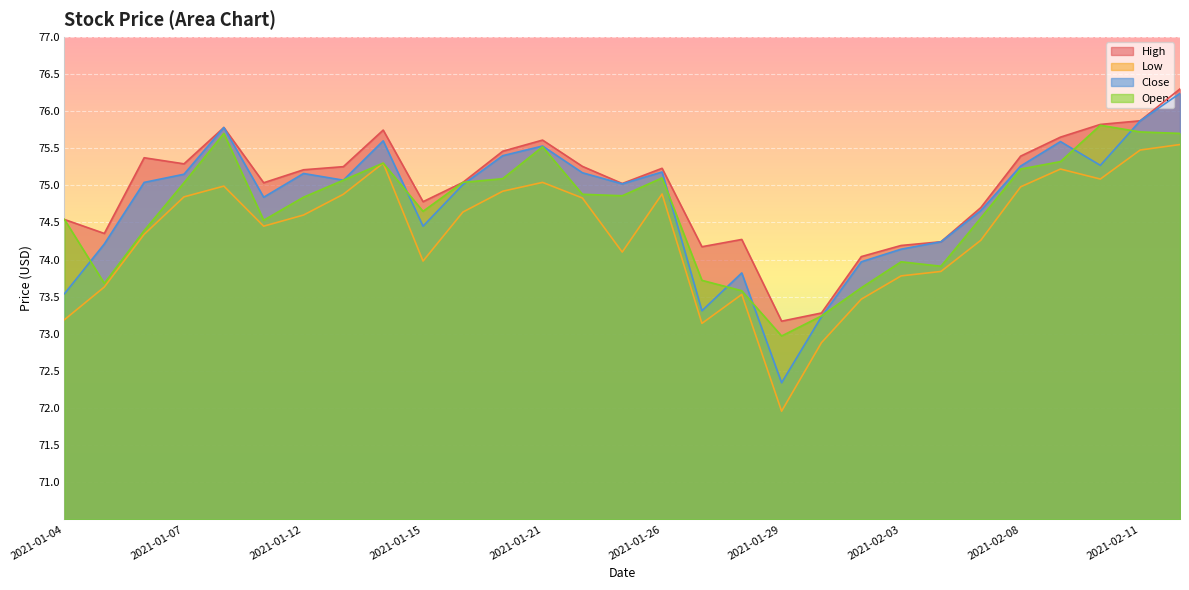

True or false: High and Open intersect in this chart.

False